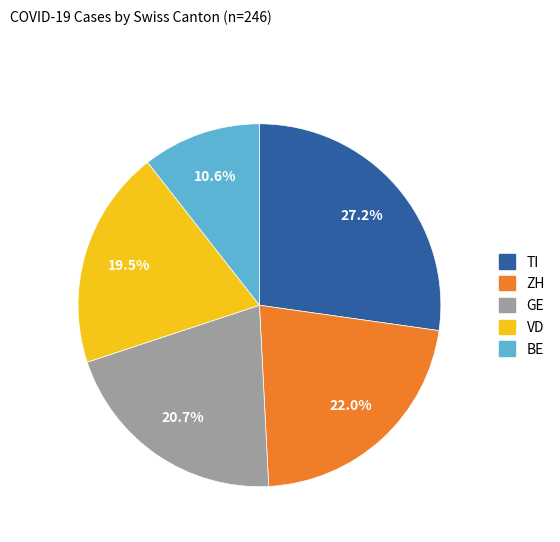

Is there a majority slice in this chart?

No